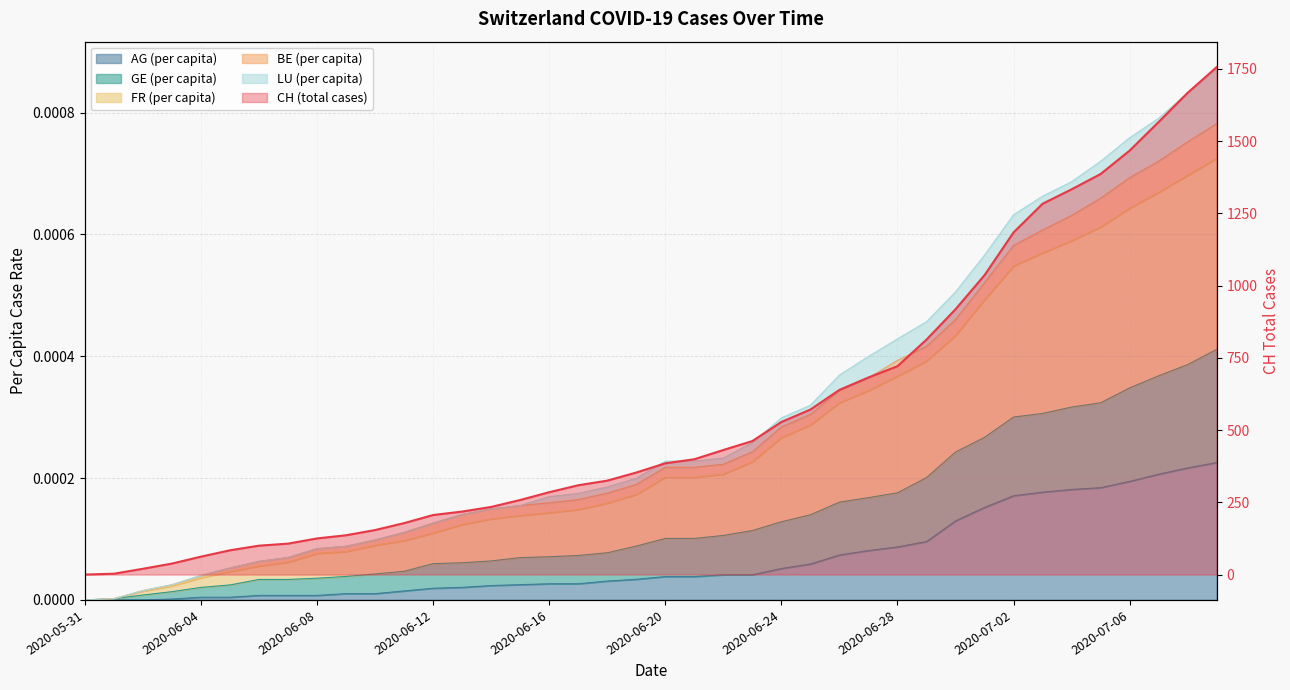

At which category is the sum across all series the highest?

2020-07-09